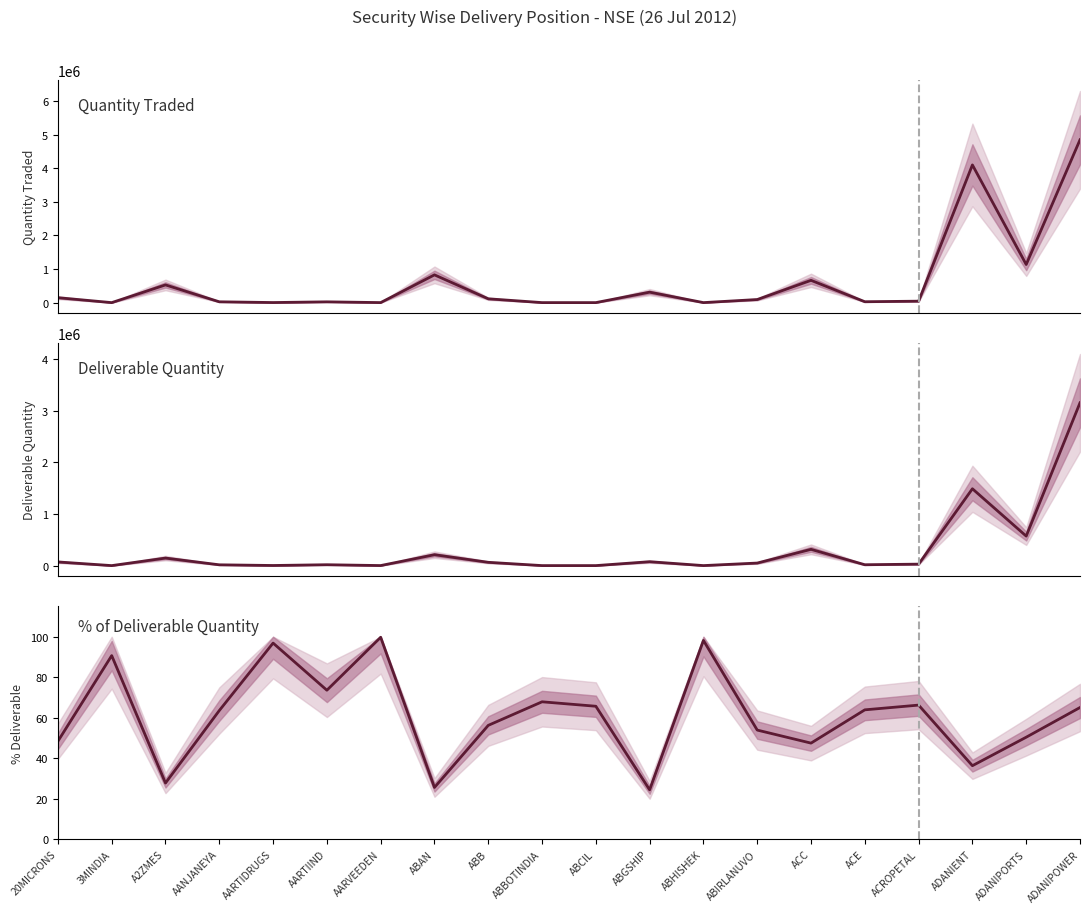

Is it true that % Deliverable equals 96.9 at AARTIDRUGS?

True